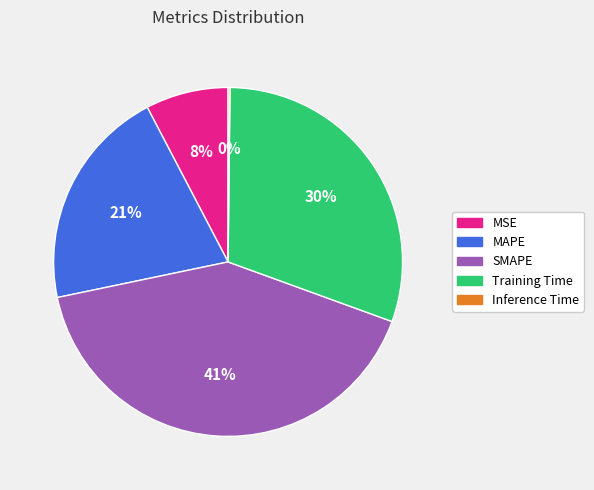

To the nearest percent, what is the average slice percentage?

20%